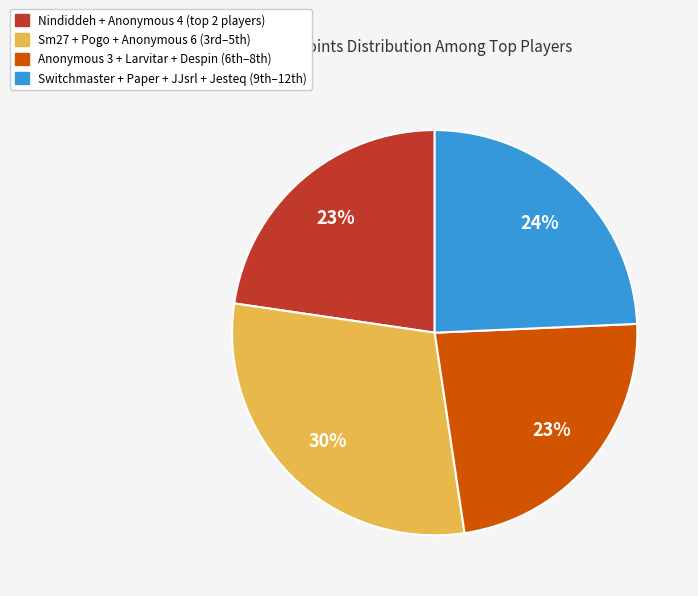

To the nearest percent, what is the average slice percentage?

25%